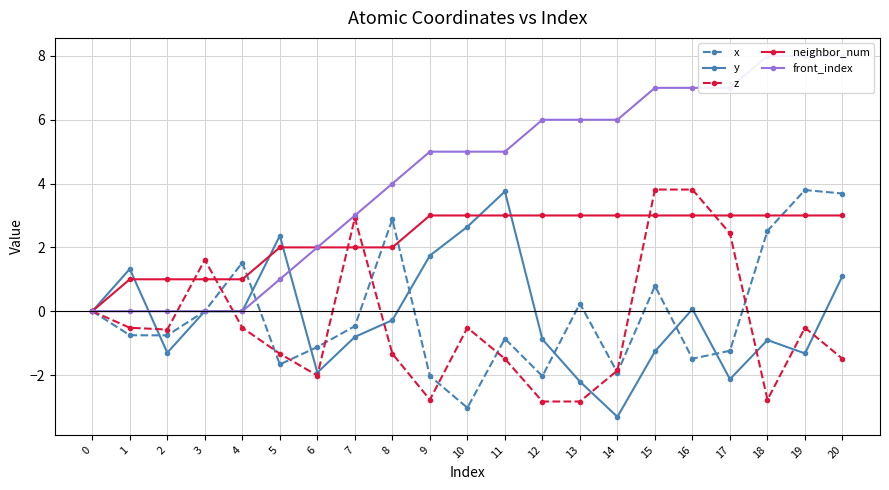

Rank the categories by front_index value from lowest to highest.

0, 1, 2, 3, 4, 5, 6, 7, 8, 9, 10, 11, 12, 13, 14, 15, 16, 17, 18, 19, 20